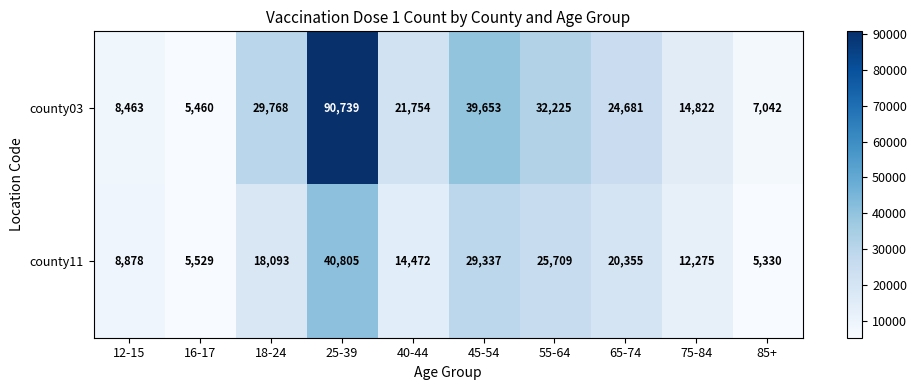

The value of county11 at 40-44 is 24984. True or false?

False